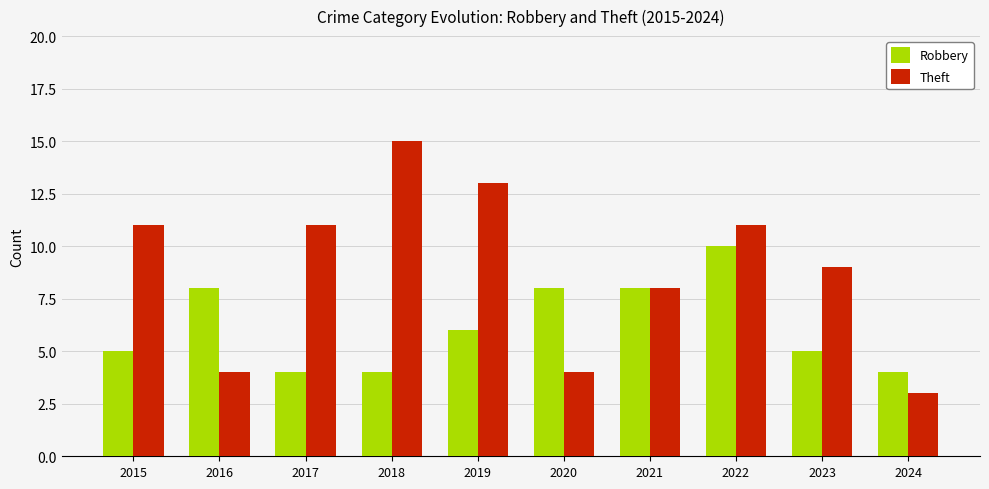

What is the value of the Robbery bar at the 5th from the left?

6